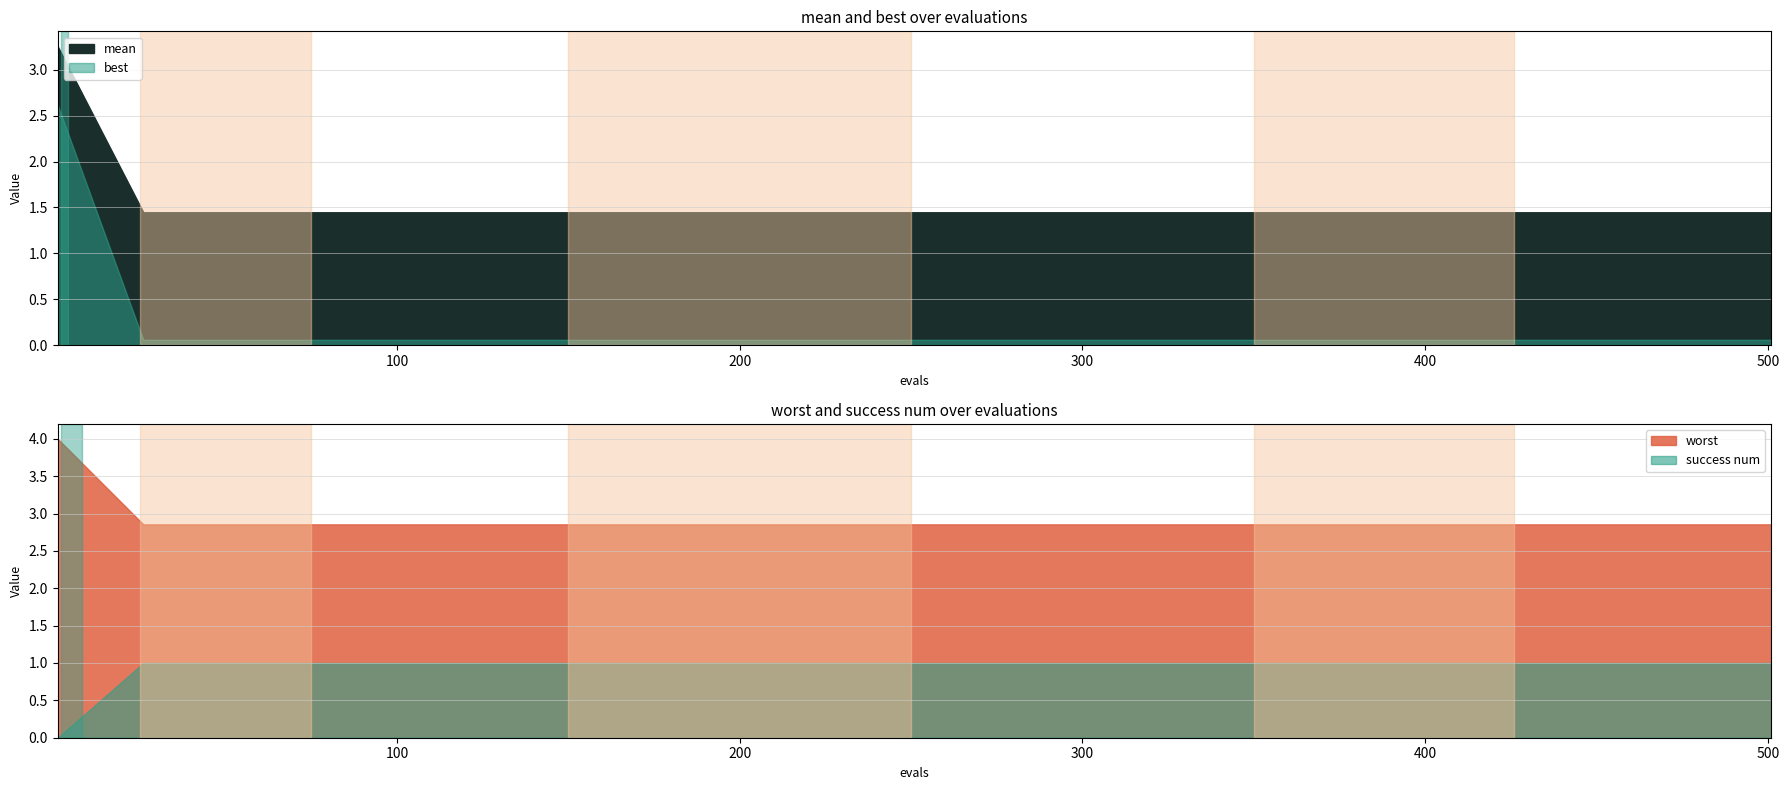

What is the difference between the maximum and minimum values in the best series?

2.6